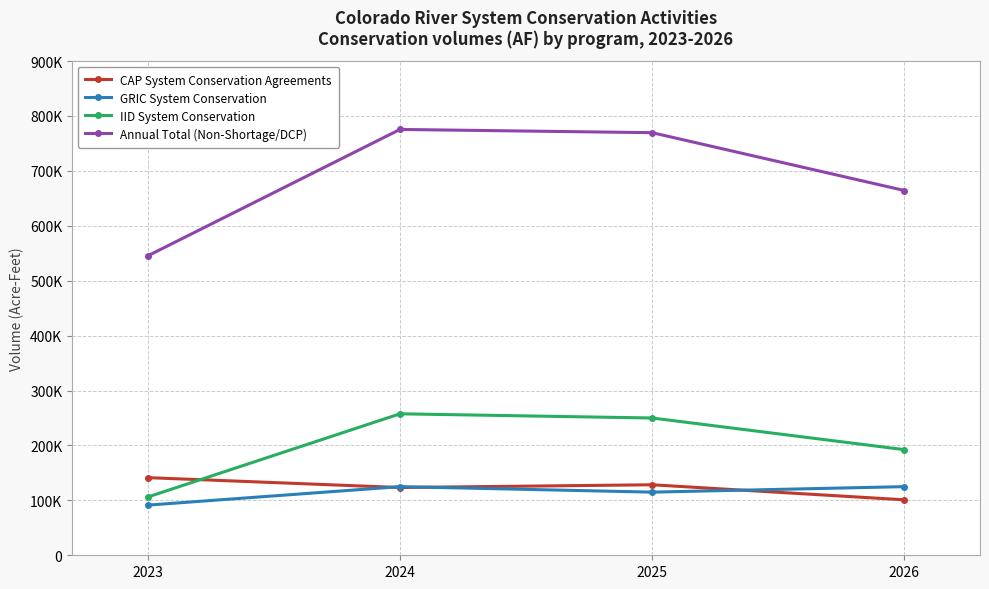

True or false: GRIC System Conservation and CAP System Conservation Agreements intersect in this chart.

True